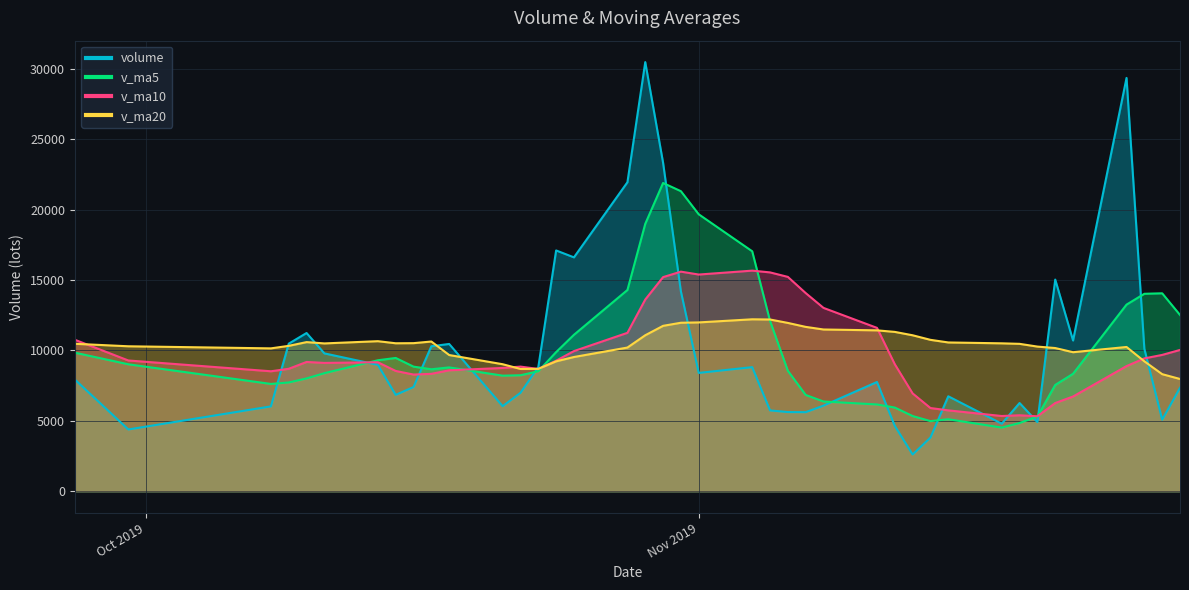

What is the difference between the highest and lowest values at 2019-10-28?

11736.9